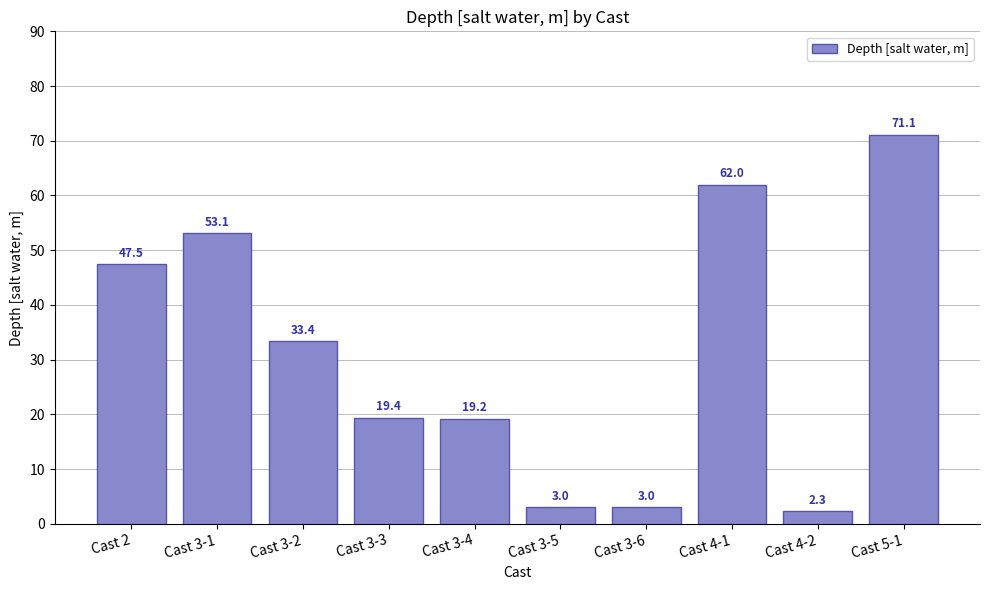

Are the bars grouped side by side (vs. stacked)?

No